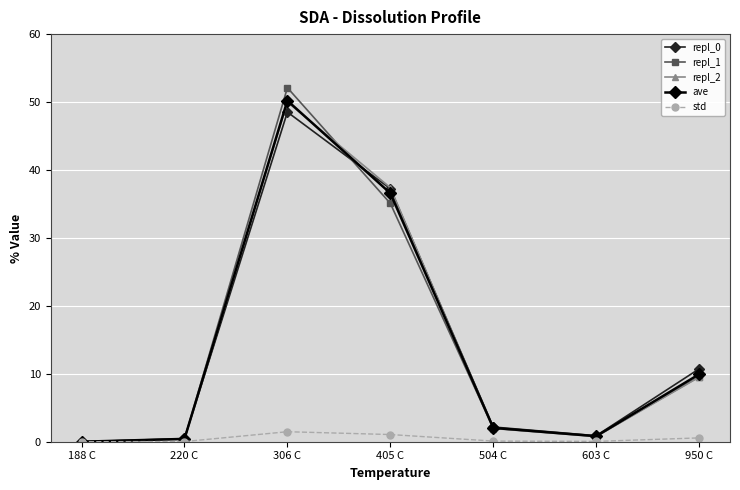

At which label does repl_0 reach its peak?

306 C